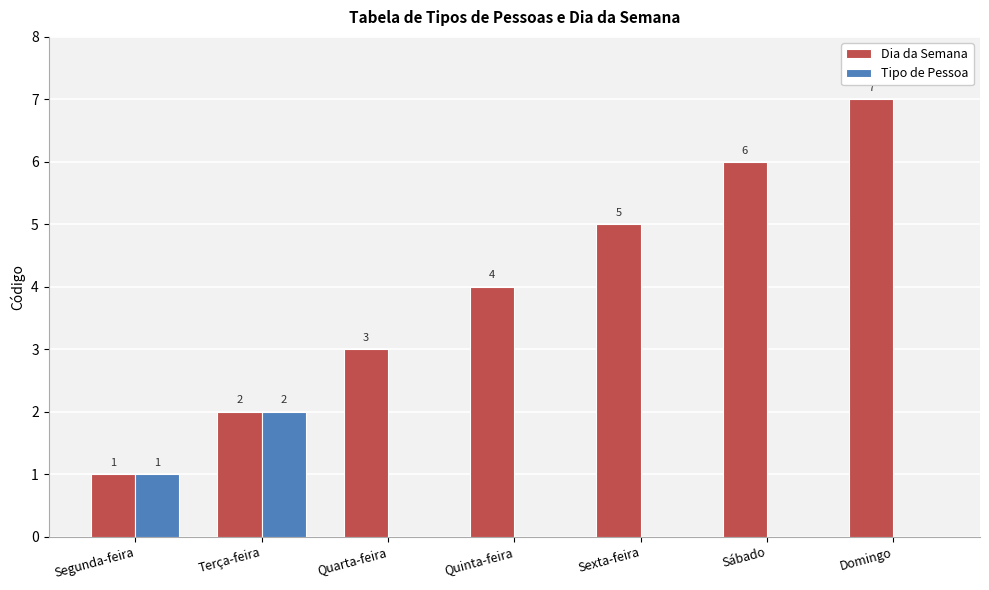

How many categories are shown in the chart?

7